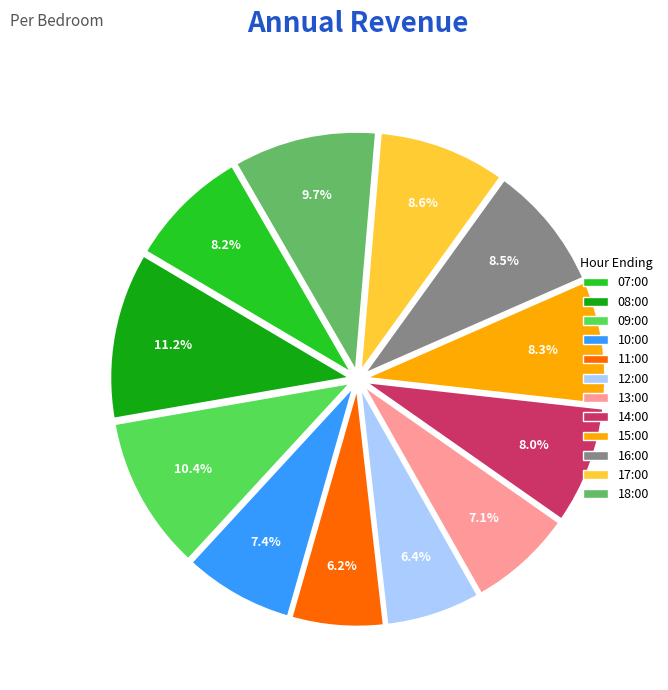

Is there a majority slice in this chart?

No